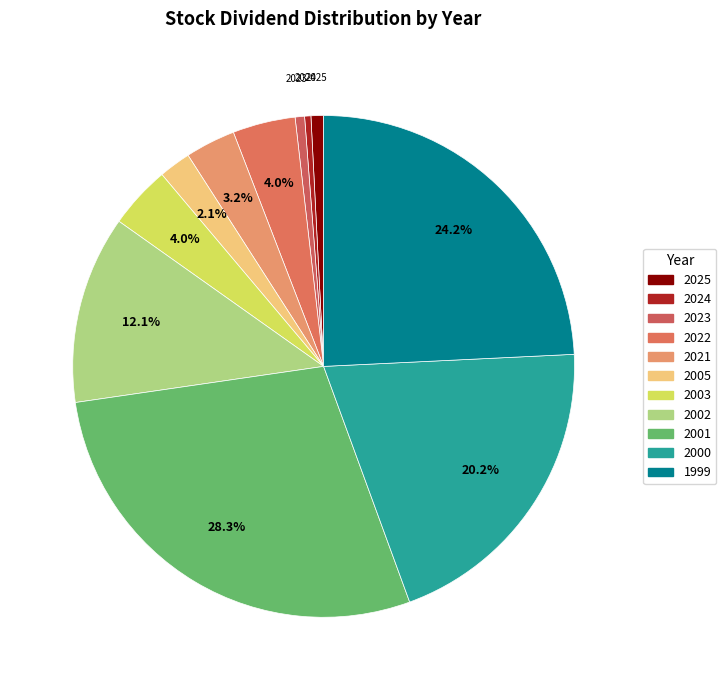

Which category has the biggest portion of the pie?

2001